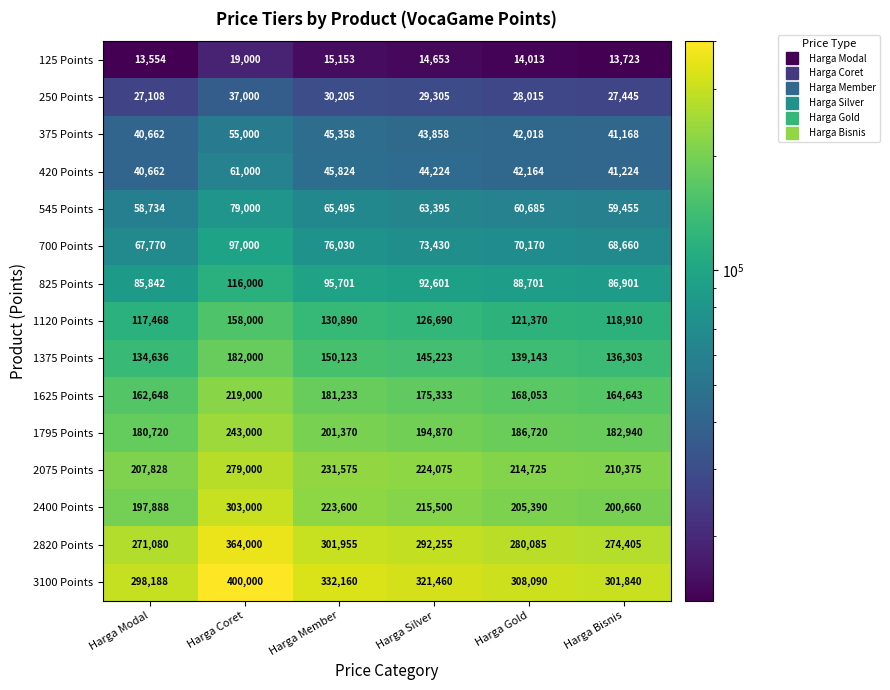

Where is 2820 Points nearest to the value 317540?

Harga Member